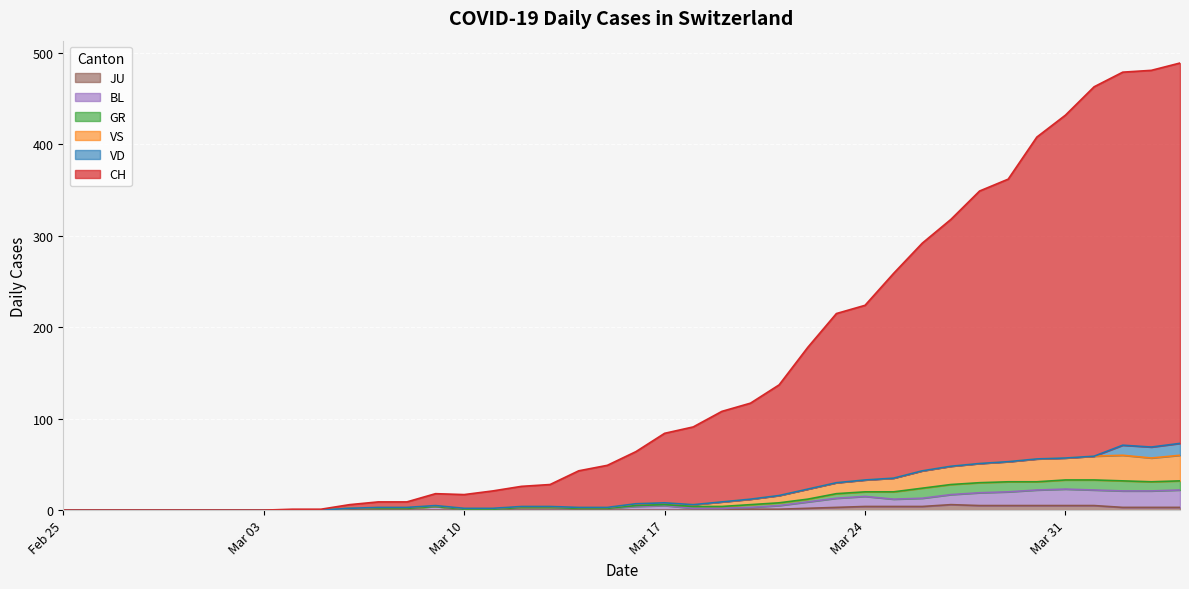

Does the chart display data point markers on the line(s)?

No